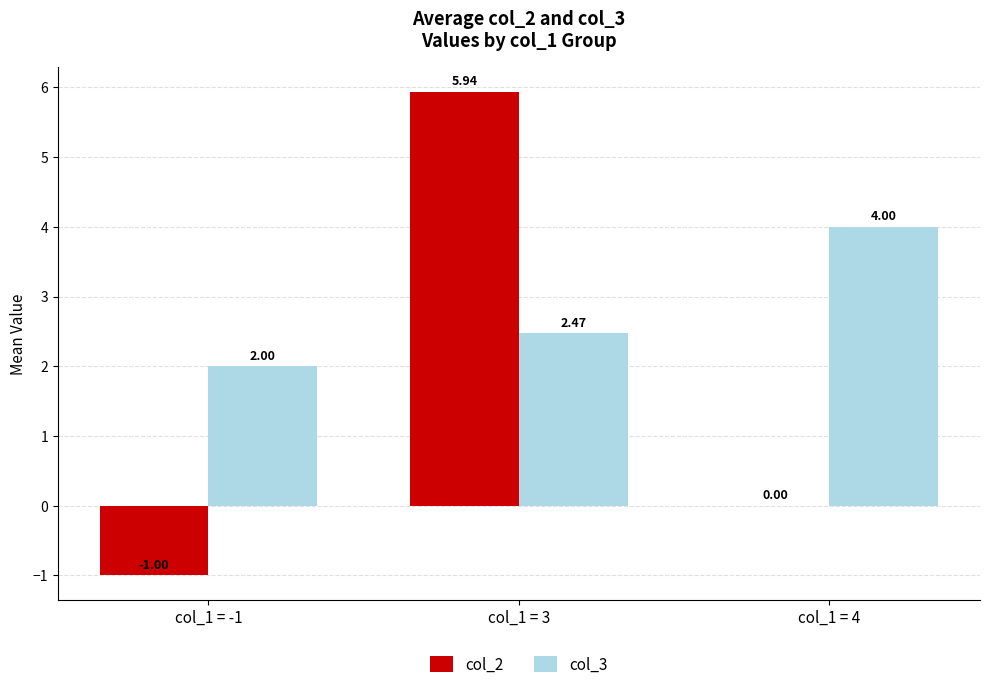

What is the sum of all col_2 values?

4.9